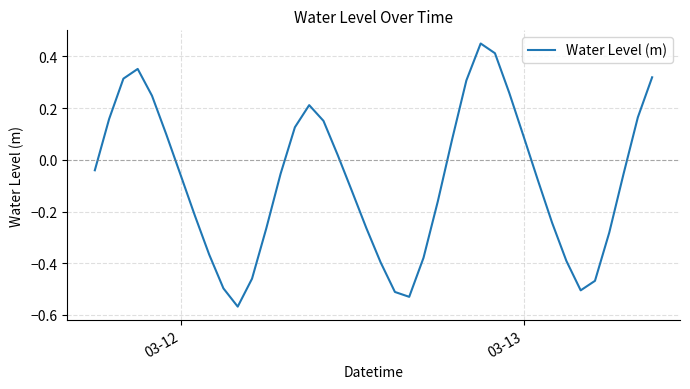

How many lines are shown in the chart?

1